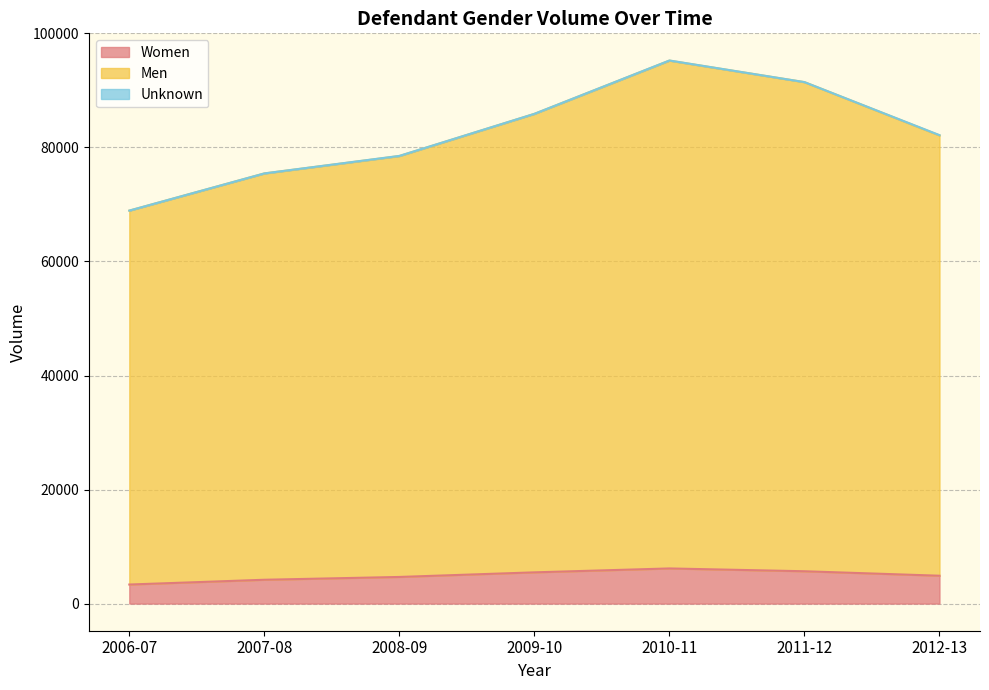

Which label corresponds to the smallest value in the chart?

2006-07